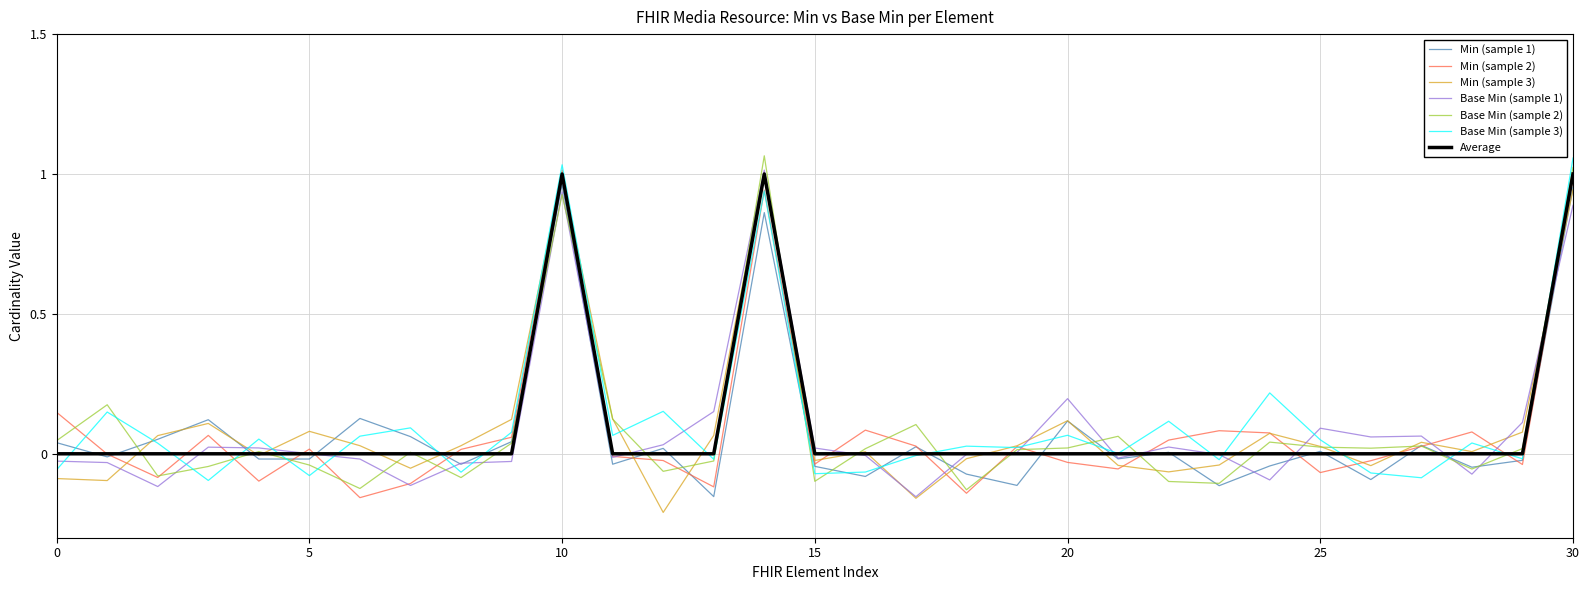

How many lines are shown in the chart?

7